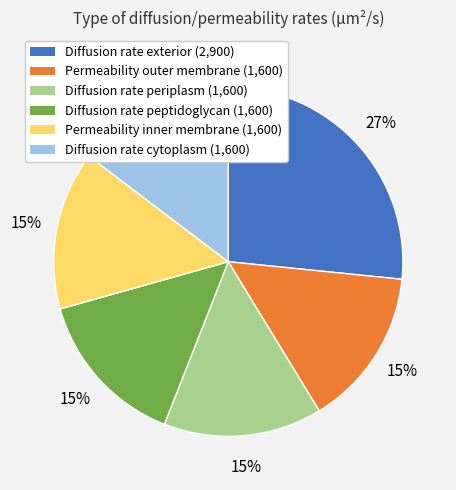

What is the ratio of the value at Diffusion rate peptidoglycan to the value at Diffusion rate exterior?

0.6